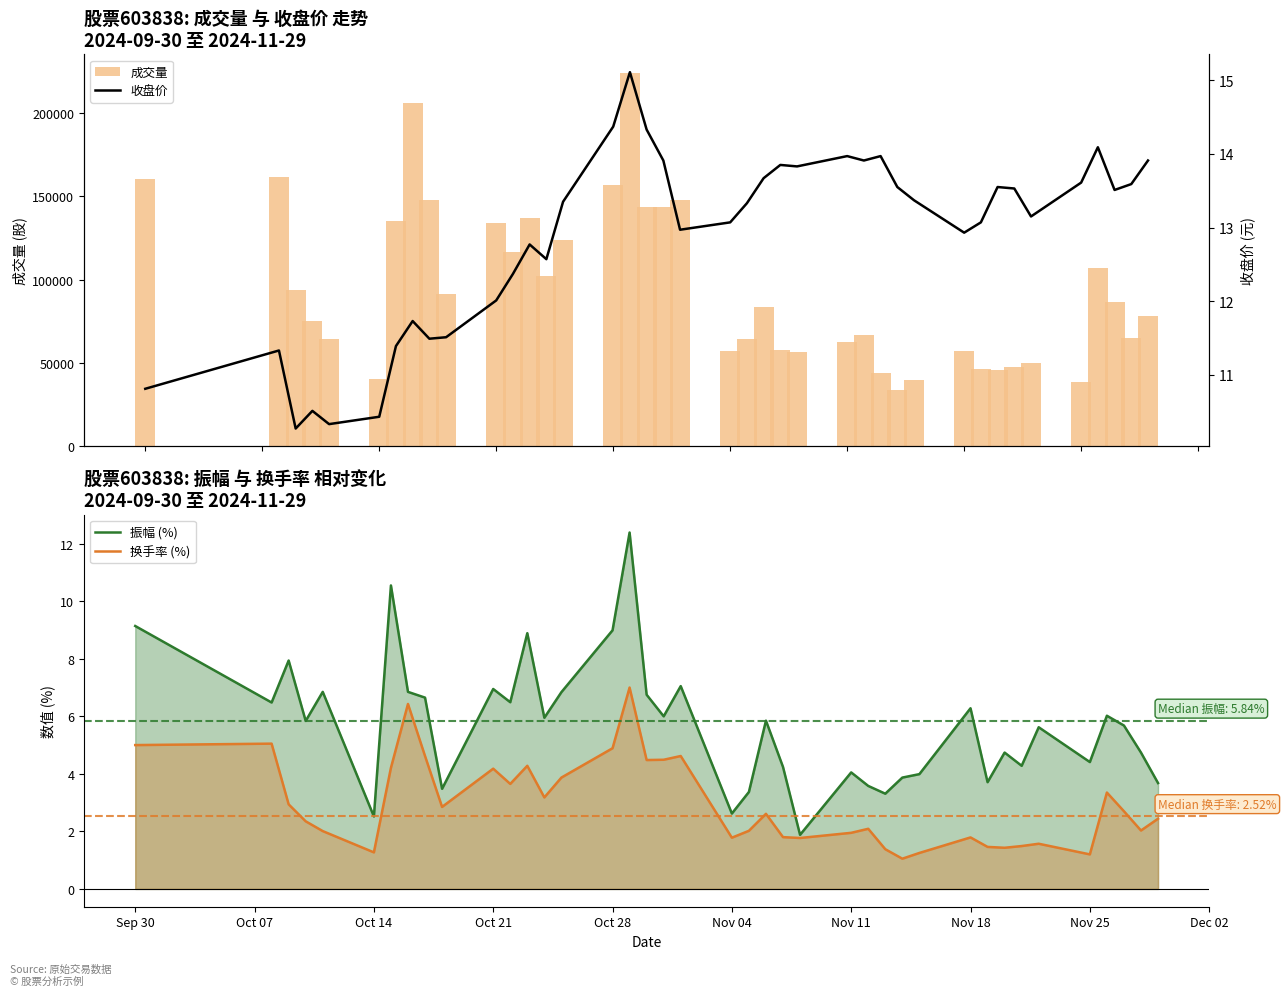

Is it true that 振幅 (%) equals 2.5 at Oct 14?

True